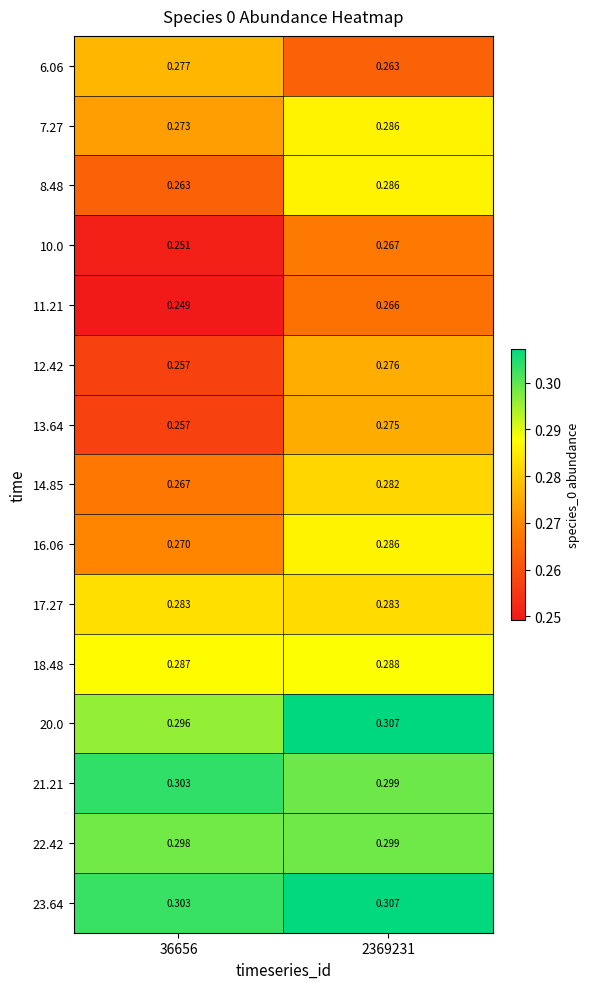

Is the value of 6.06 at 36656 greater than the value of 21.21 at 36656?

No